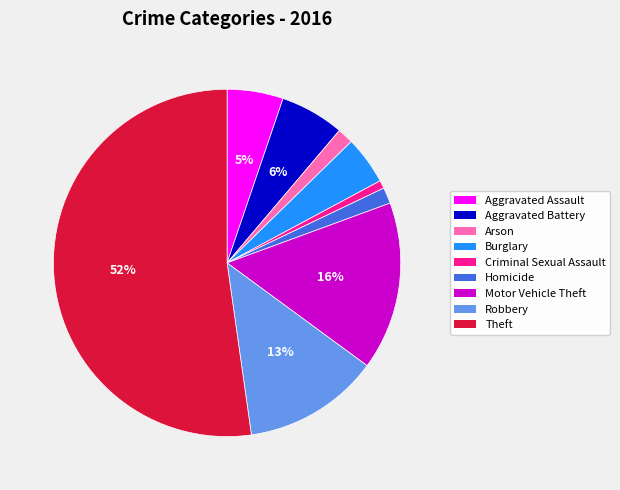

How many segments does this pie chart have?

9